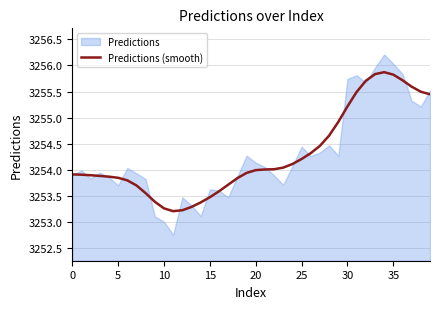

What is the difference between the values at 24 and 25?

0.1